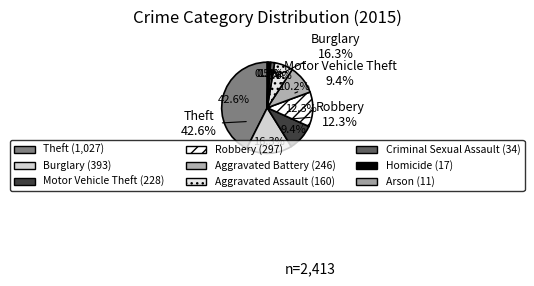

To the nearest percent, what percentage of the pie is Homicide?

1%